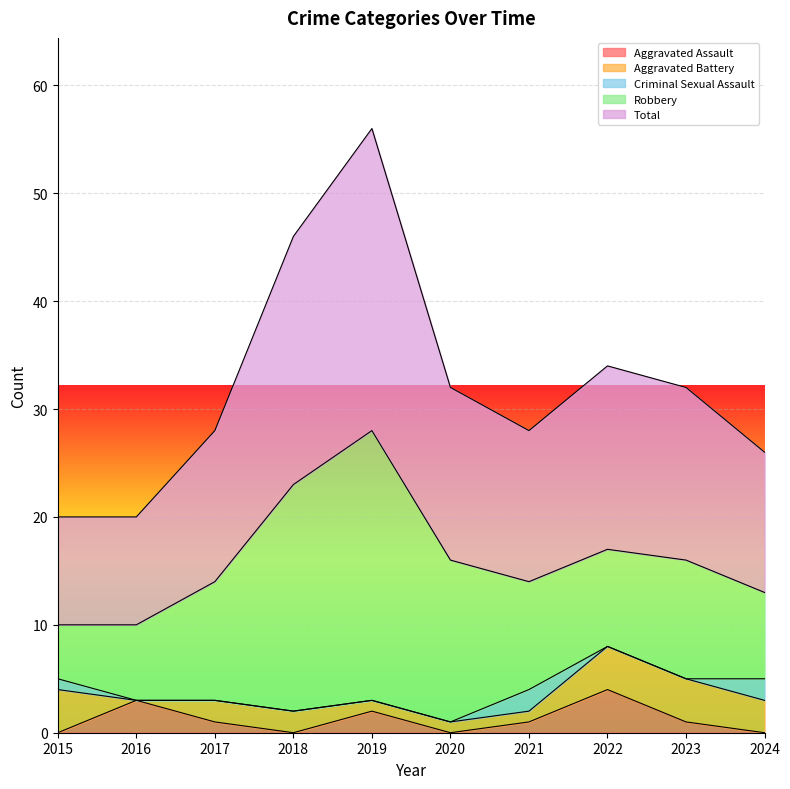

What is the difference between the highest and lowest values at 2017?

14